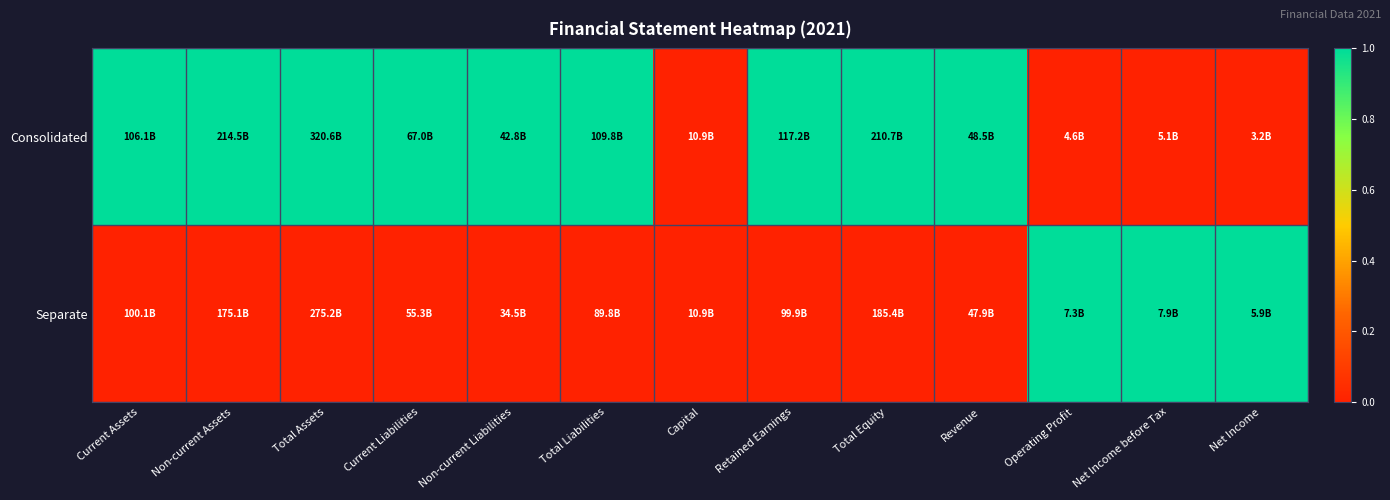

Reading left to right, list all the values displayed in this chart.

Consolidated: Current Assets=1	Non-current Assets=1	Total Assets=1	Current Liabilities=1	Non-current Liabilities=1	Total Liabilities=1	Capital=0	Retained Earnings=1	Total Equity=1	Revenue=1	Operating Profit=0	Net Income before Tax=0	Net Income=0
Separate: Current Assets=0	Non-current Assets=0	Total Assets=0	Current Liabilities=0	Non-current Liabilities=0	Total Liabilities=0	Capital=0	Retained Earnings=0	Total Equity=0	Revenue=0	Operating Profit=1	Net Income before Tax=1	Net Income=1